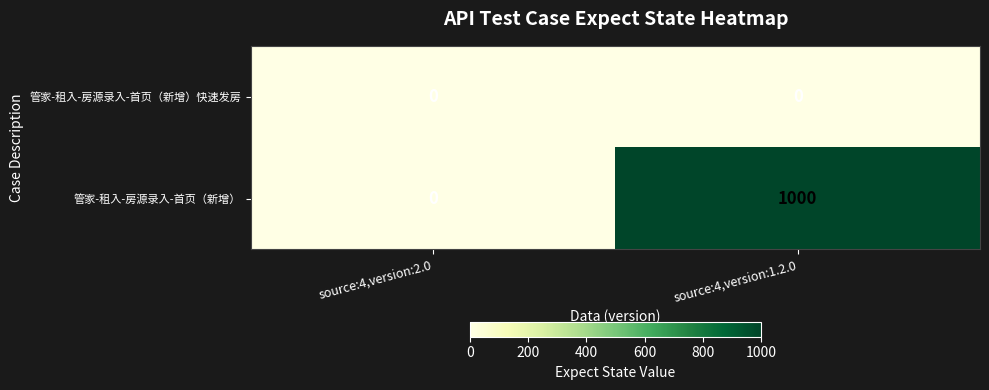

Which category has the highest value in the 管家-租入-房源录入-首页（新增） series?

source:4,version:1.2.0